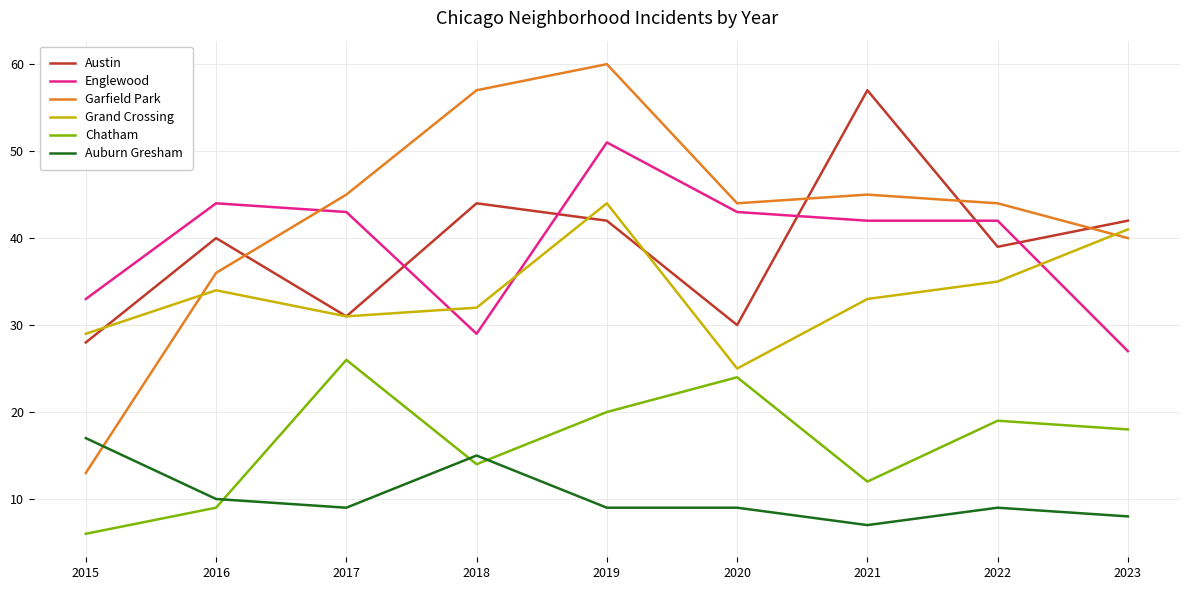

How many intersections are there between Garfield Park and Austin?

4